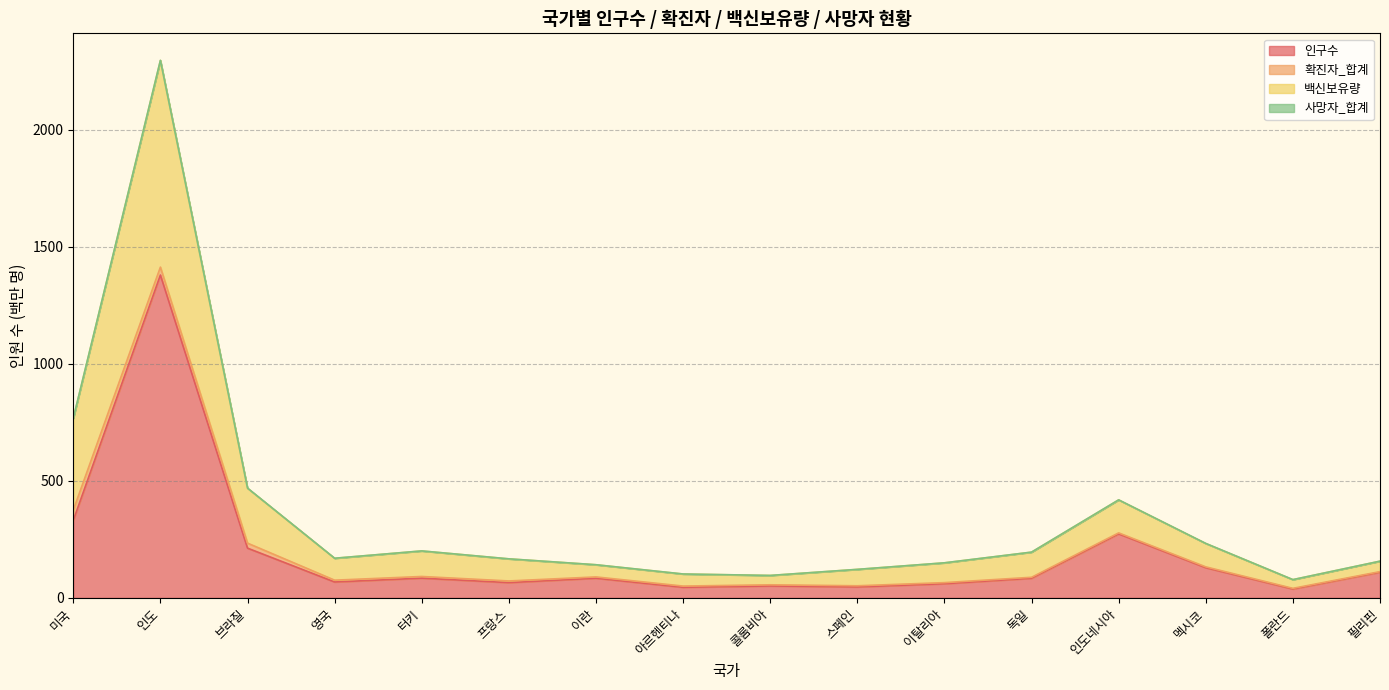

What is the label of the 6th point from the left?

프랑스